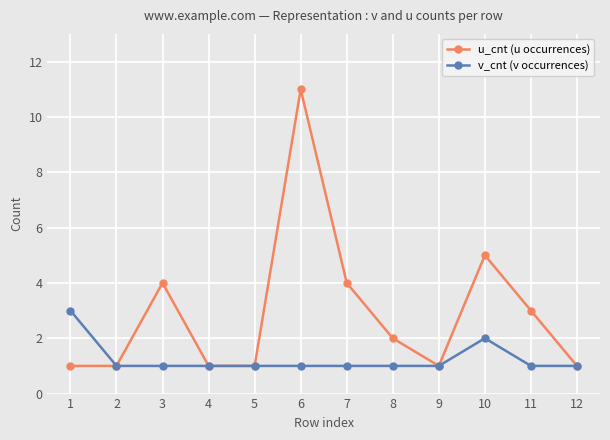

At which label is v_cnt (v occurrences) closest to 2?

10